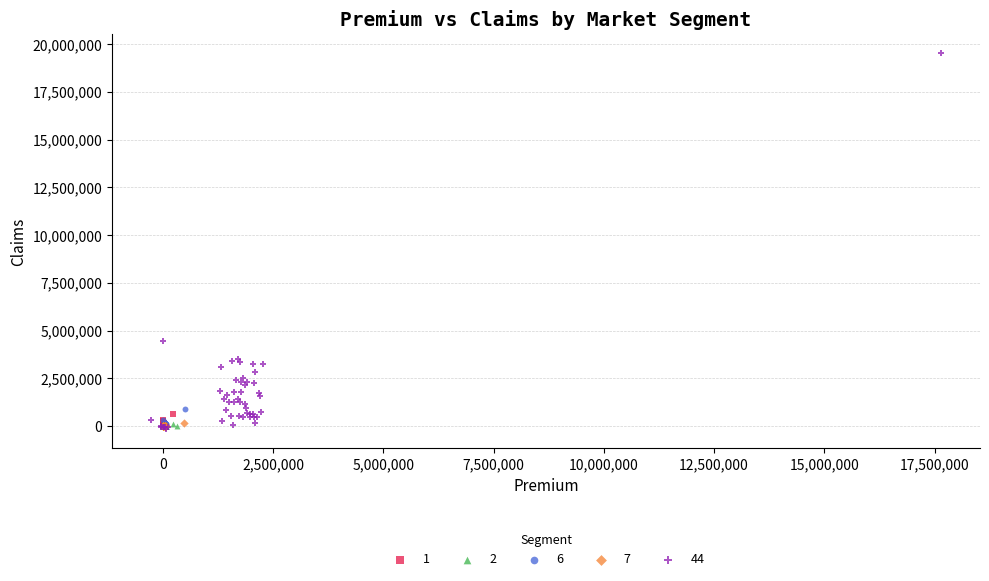

Which series reaches the maximum Y coordinate?

44